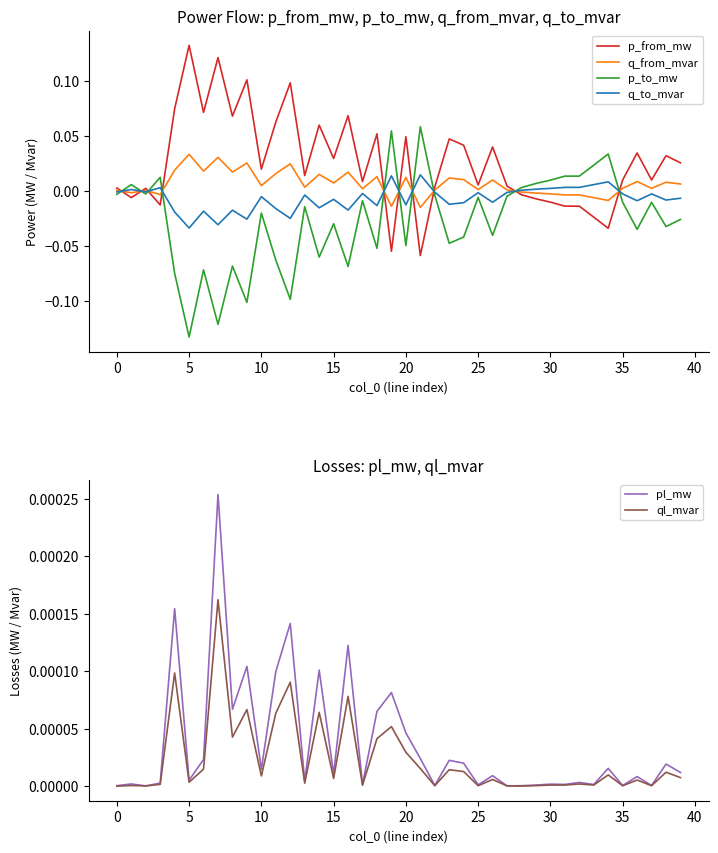

How many negative values does the q_to_mvar series have?

29